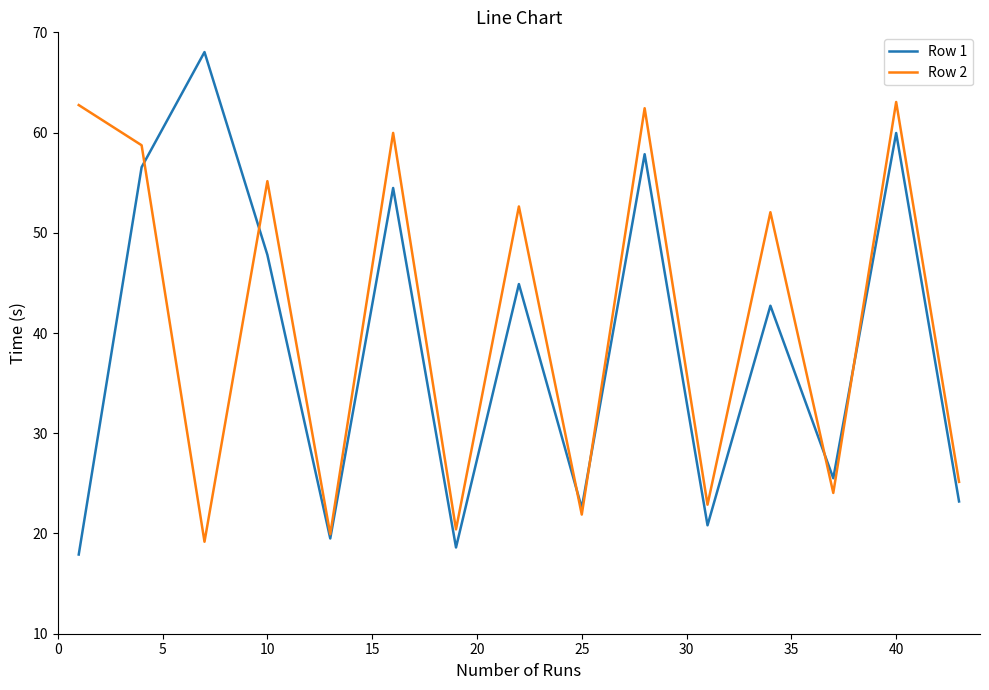

Which series has the widest spread of values?

Row 1